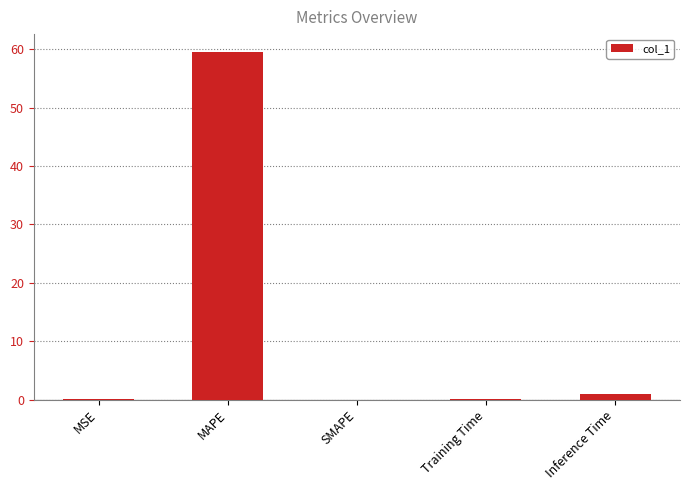

What is the change in value from Training Time to Inference Time?

+0.9